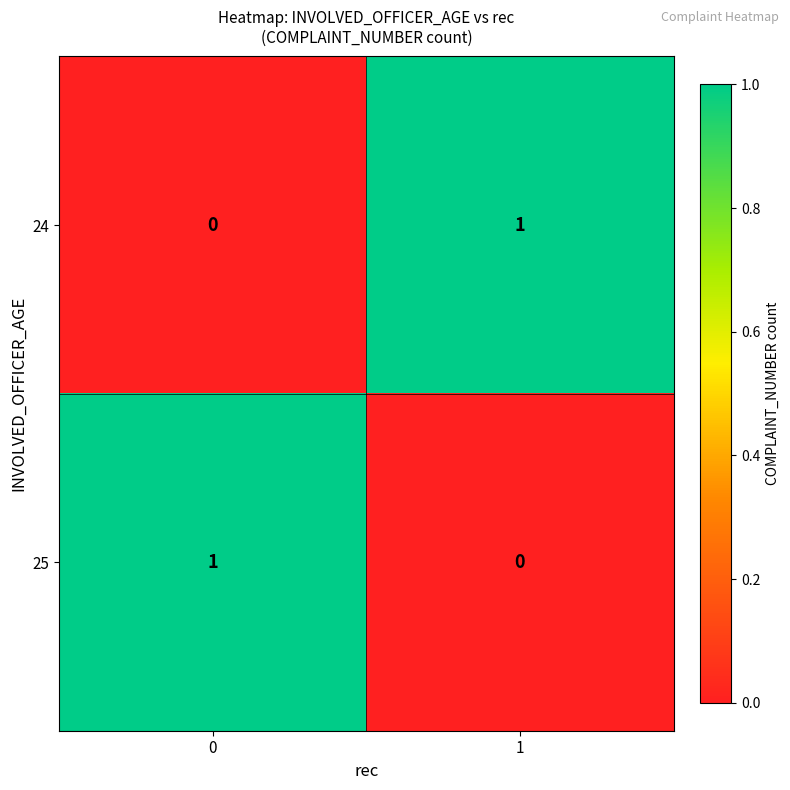

Is it true that 24 equals 0 at 0?

True